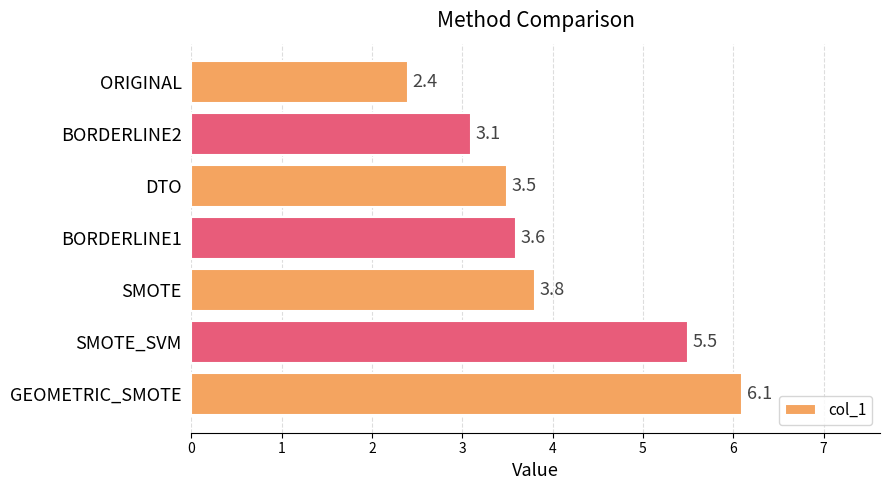

Is it true that the value at GEOMETRIC_SMOTE is 2.2?

False